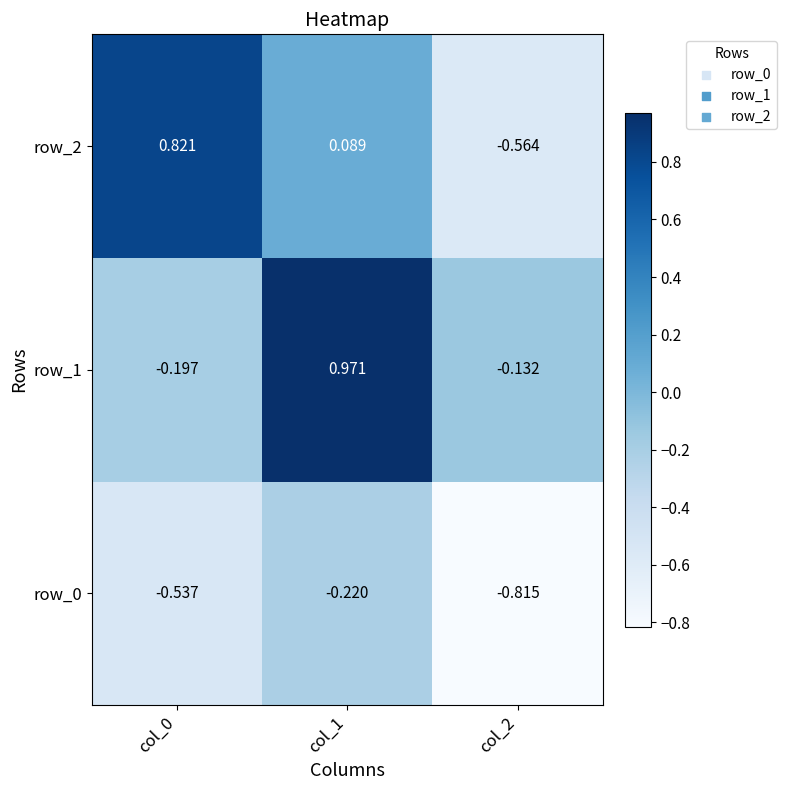

Is the value of row_0 at col_2 greater than the value of row_2 at col_0?

No